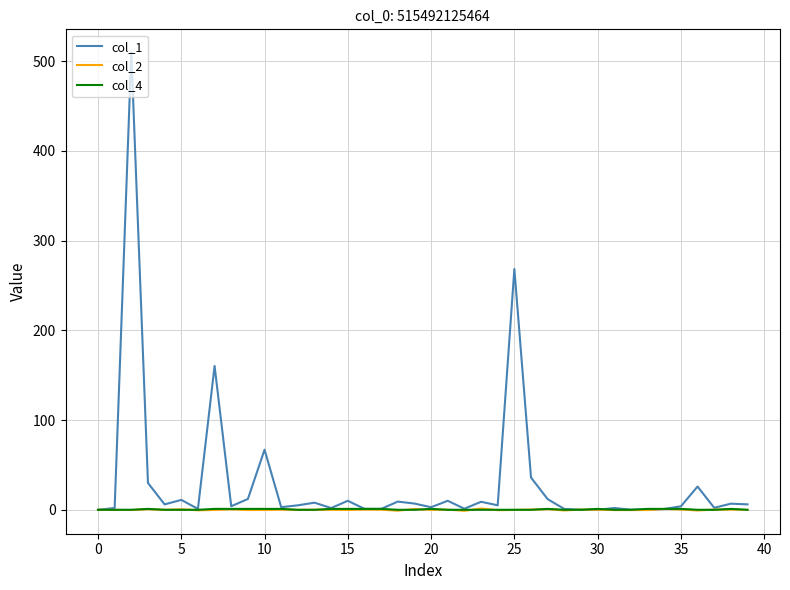

Which series has the largest total across all categories?

col_1